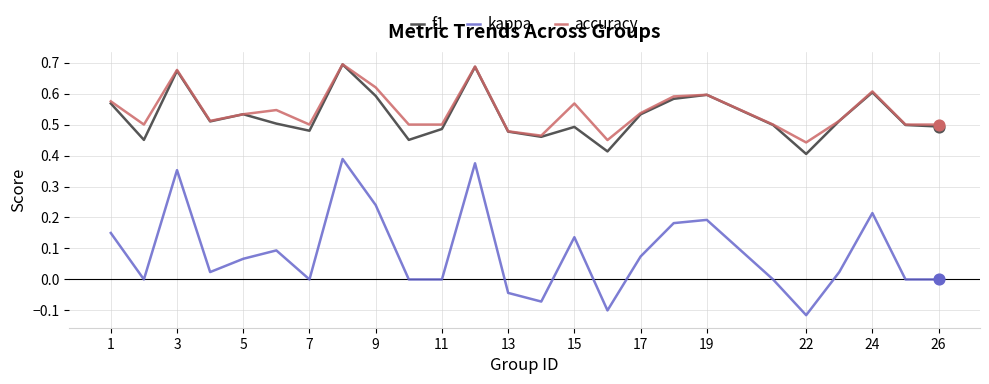

At how many categories does at least one series exceed 0?

25